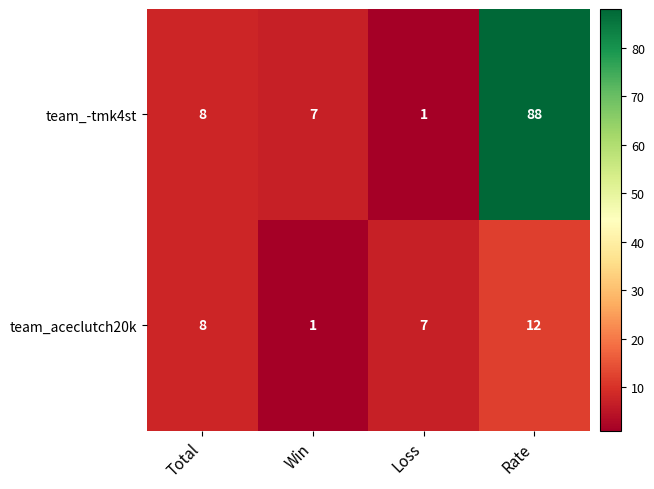

Reading right to left, extract all data points from this chart.

team_-tmk4st: Rate=88	Loss=1	Win=7	Total=8
team_aceclutch20k: Rate=12	Loss=7	Win=1	Total=8